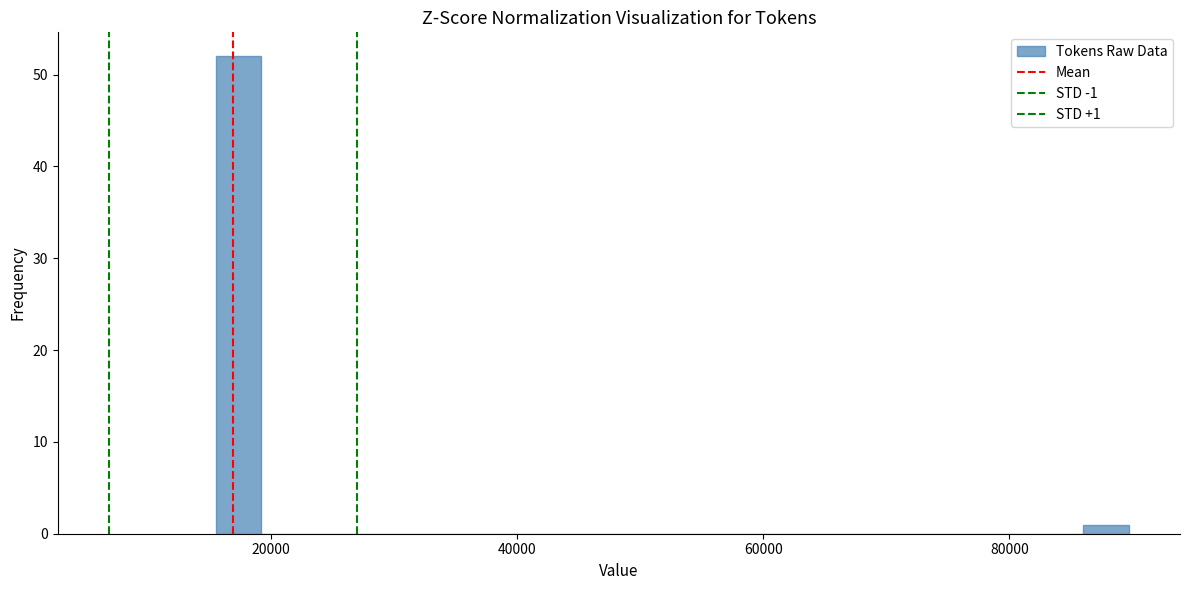

Around what value on the x-axis is the tallest bar? Give the approximate position of its centre, as read against the axis.

18000